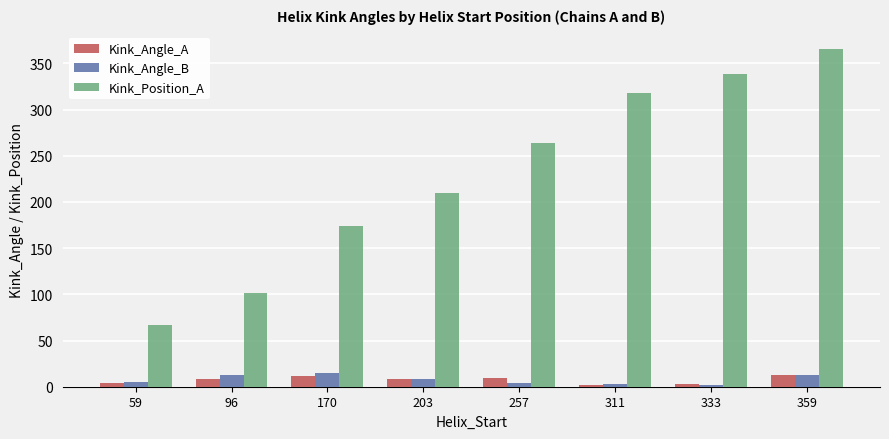

What is the maximum value for Kink_Position_A?

366.0